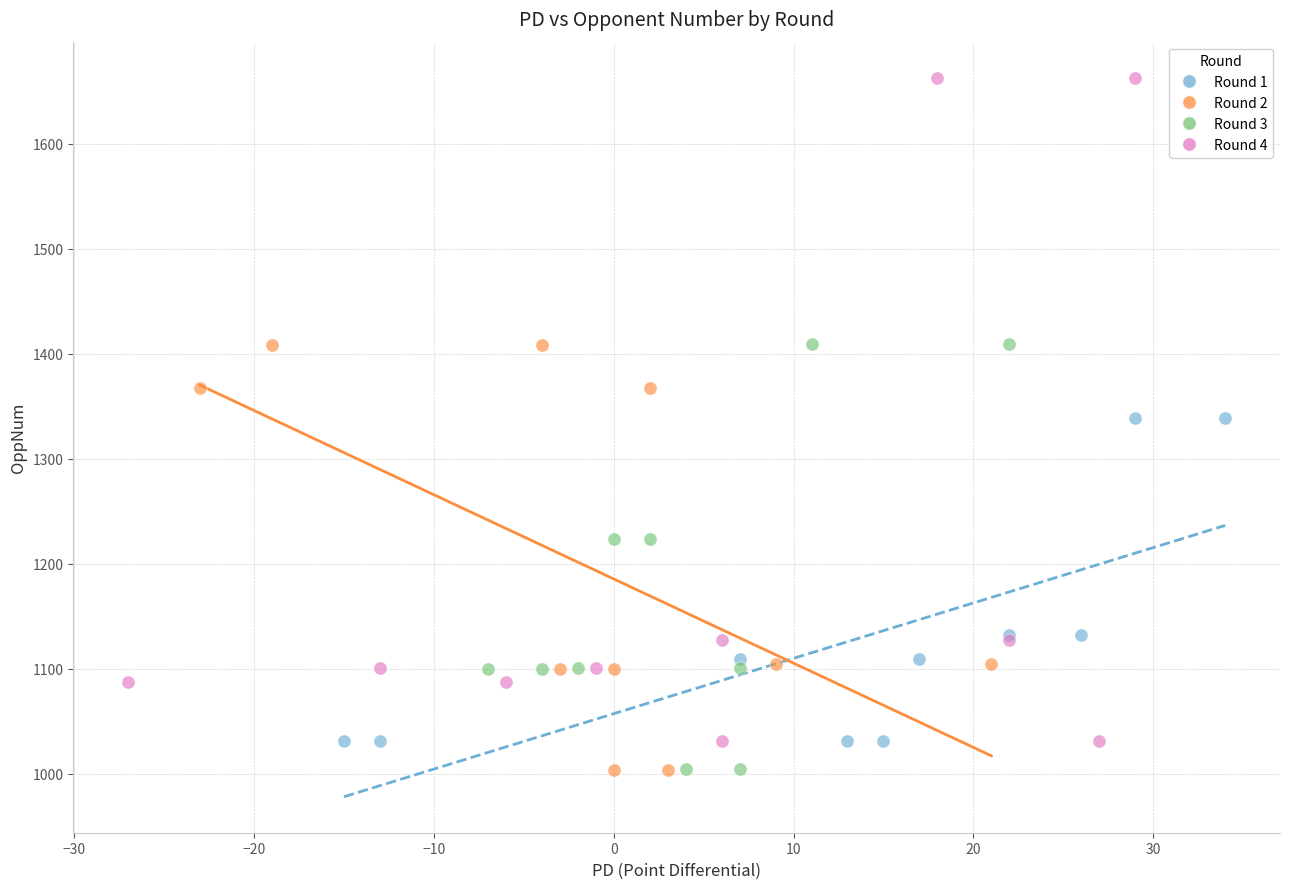

What are all the series names shown in the legend?

Round 1, Round 2, Round 3, Round 4